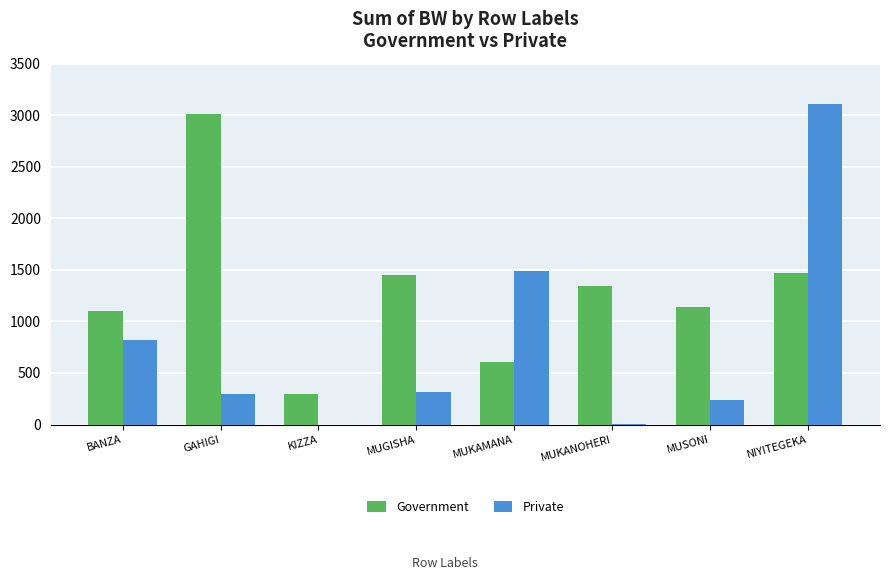

Which series has the widest spread of values?

Private